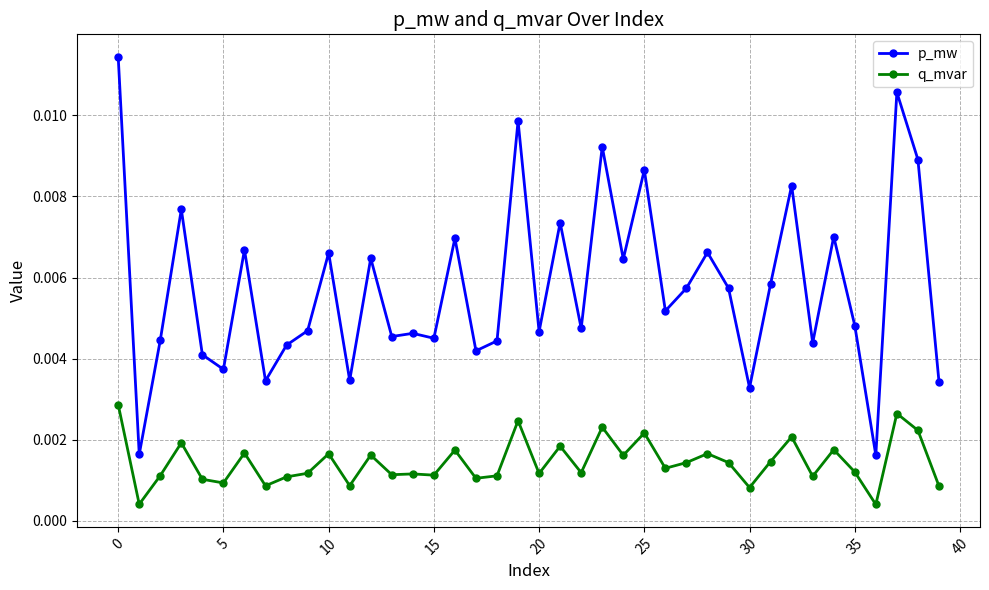

Which series has the largest total across all categories?

p_mw